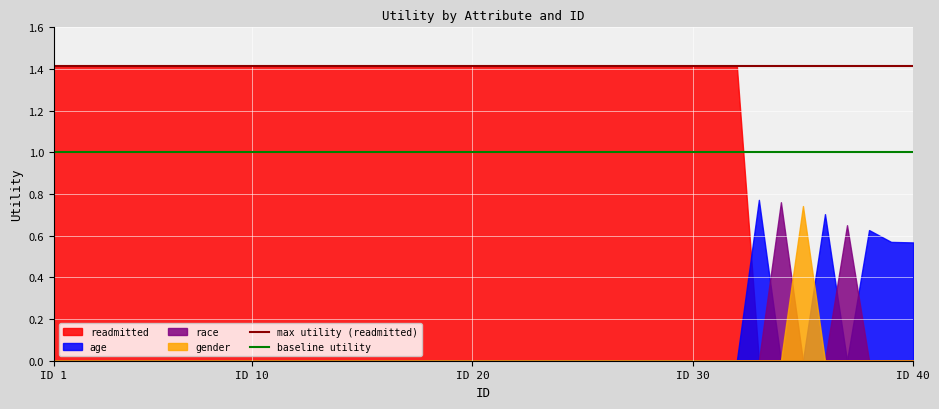

Which series has the largest total across all categories?

readmitted